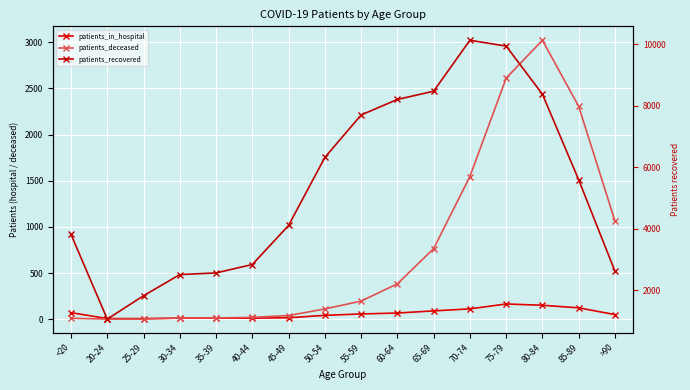

What is the label of the 1st point from the right?

>90